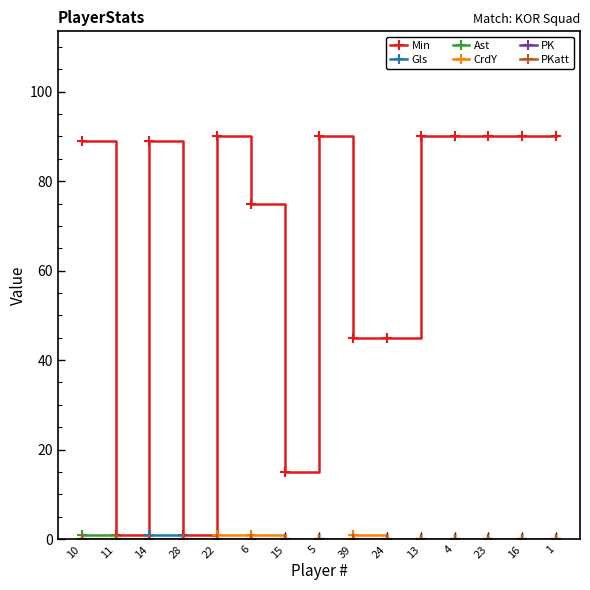

Does the chart have visible grid lines?

No